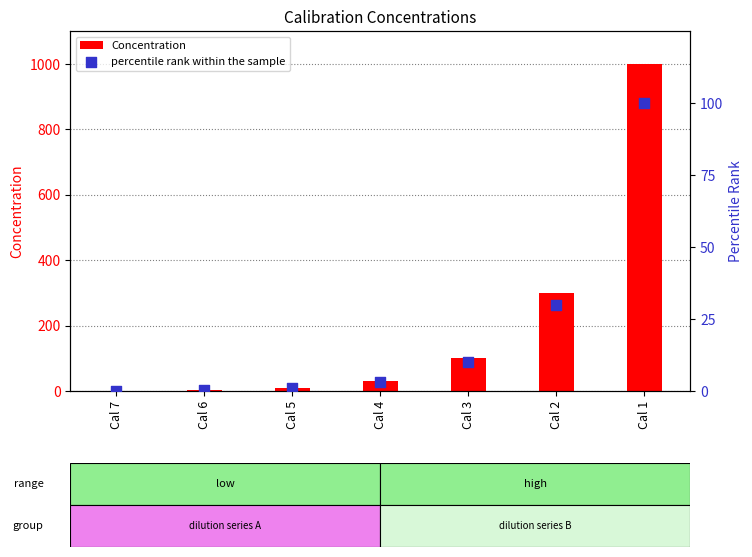

What is the total value across all series at Cal 7?

1.1